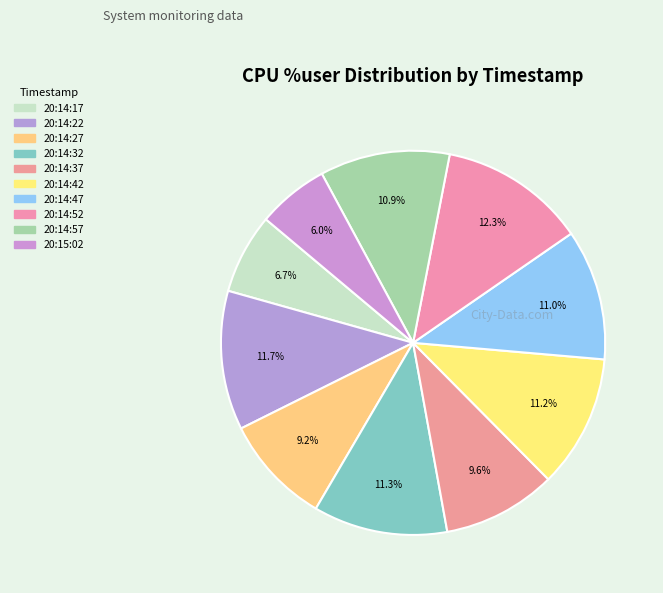

How many slices are in this pie chart?

10